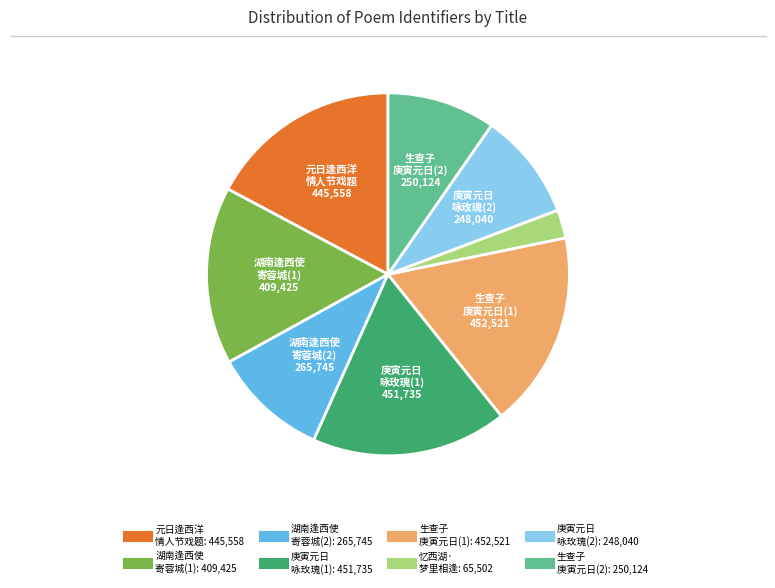

Is there any slice that represents more than half of the pie?

No